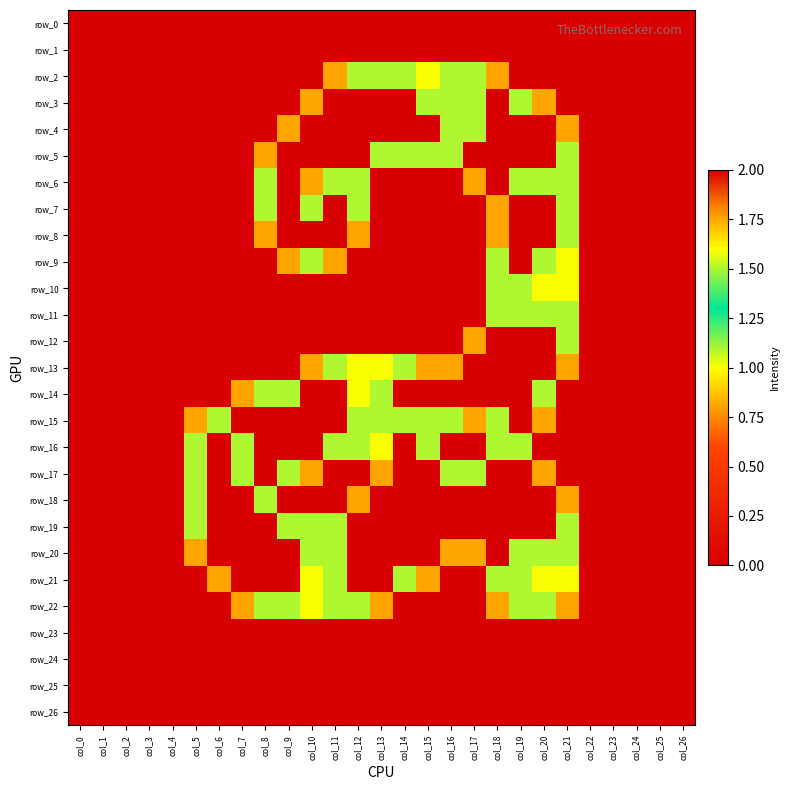

What is the total value across all series at col_15?

20.6